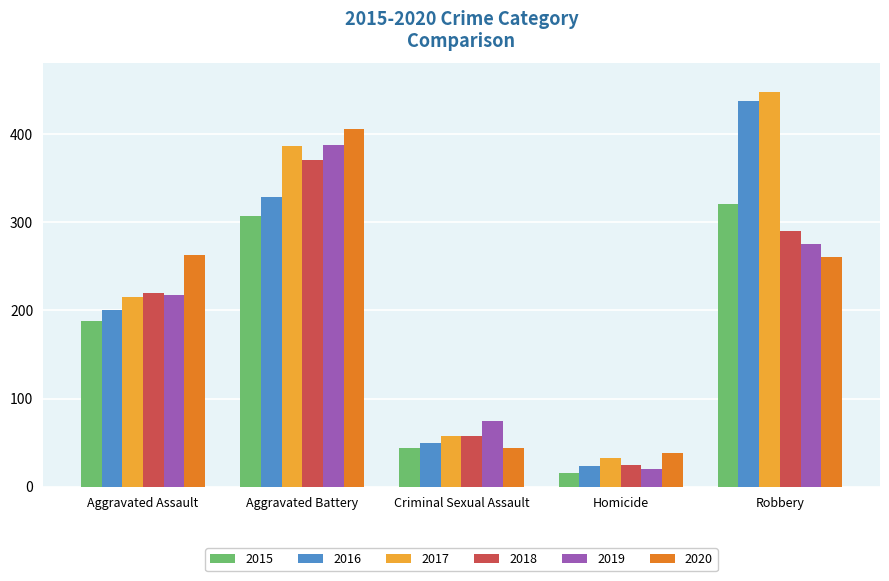

What is the spread (max minus min) of values at Criminal Sexual Assault?

30